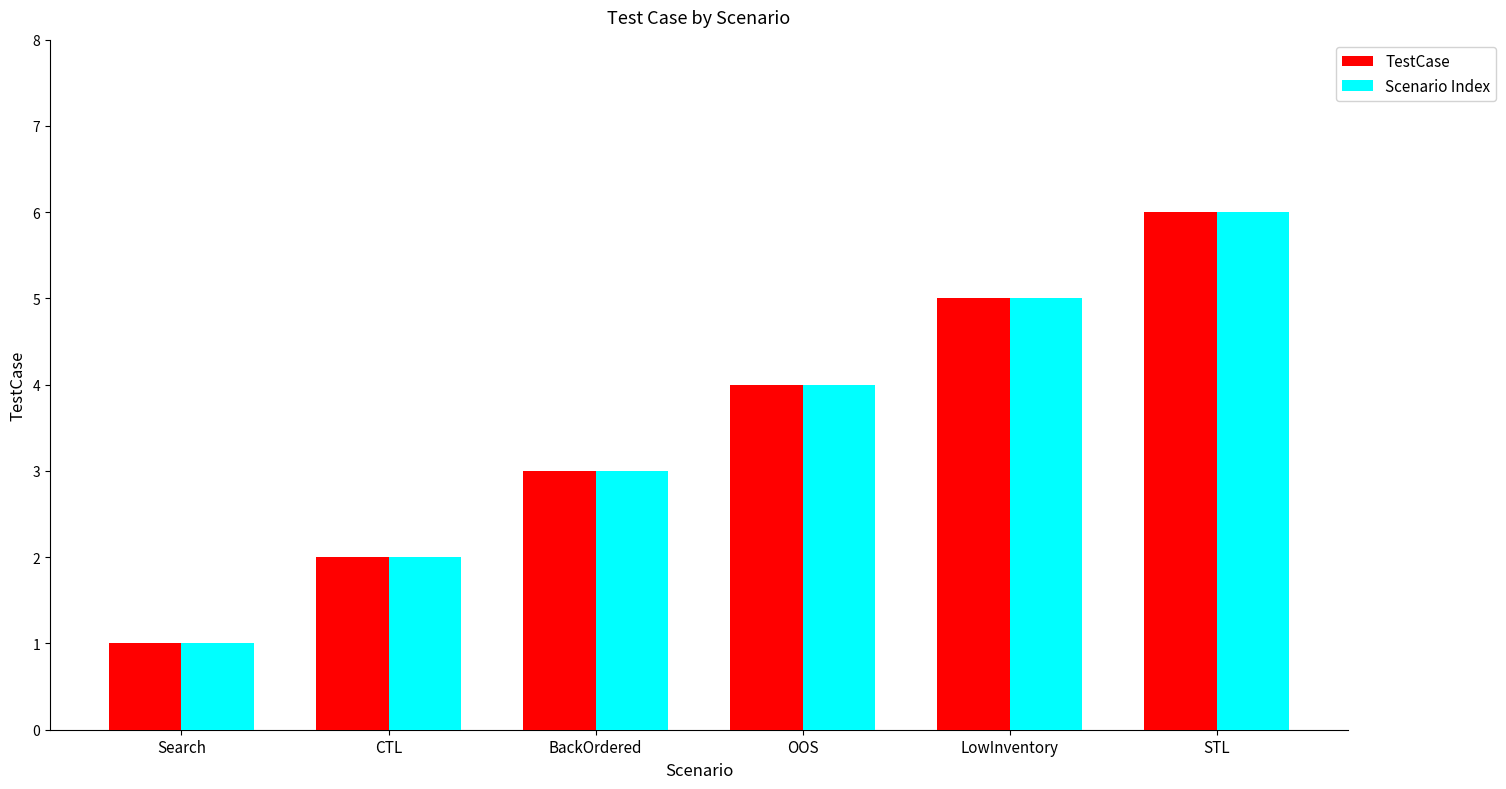

Count the TestCase values in the range 2 to 5.

4